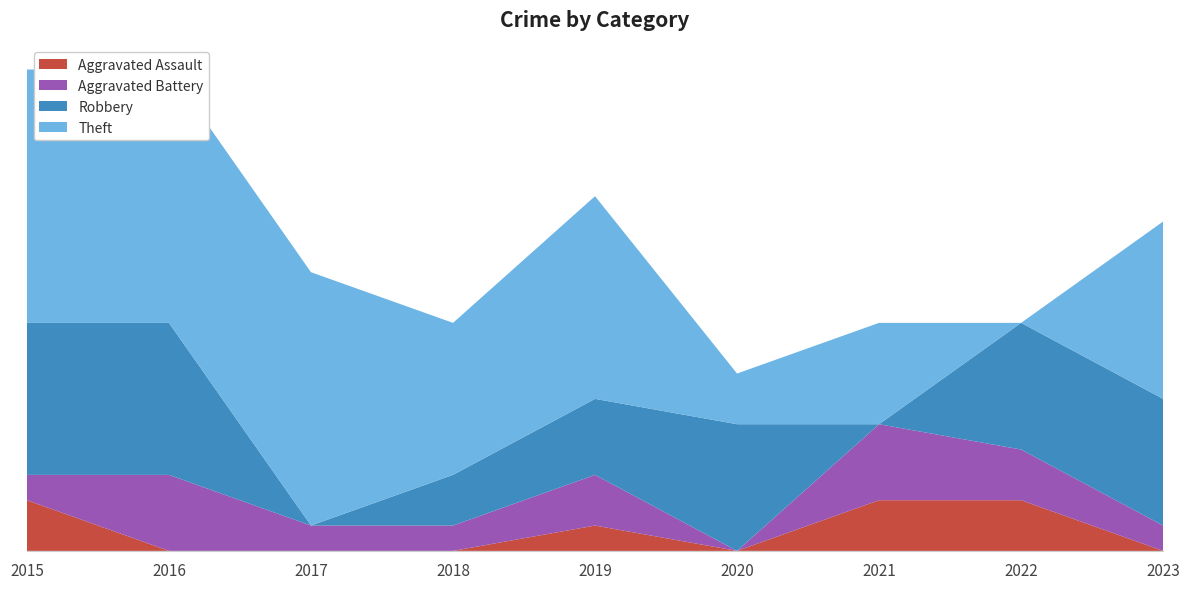

Reading right to left, extract all data points from this chart.

Aggravated Assault: 2023=0	2022=2	2021=2	2020=0	2019=1	2018=0	2017=0	2016=0	2015=2
Aggravated Battery: 2023=1	2022=2	2021=3	2020=0	2019=2	2018=1	2017=1	2016=3	2015=1
Robbery: 2023=5	2022=5	2021=0	2020=5	2019=3	2018=2	2017=0	2016=6	2015=6
Theft: 2023=7	2022=0	2021=4	2020=2	2019=8	2018=6	2017=10	2016=10	2015=10